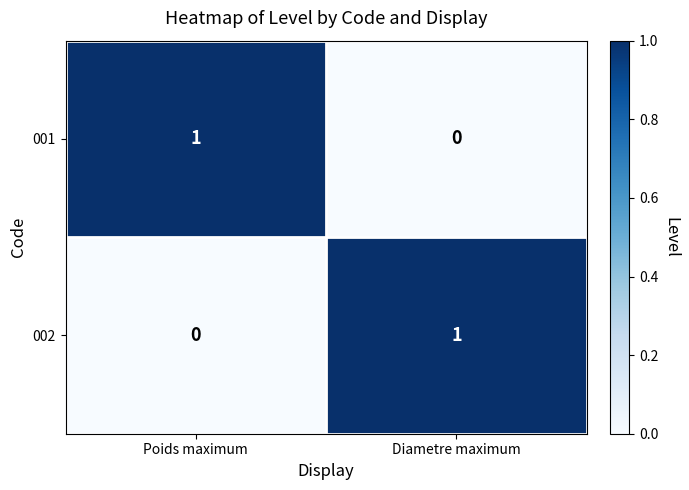

Where is 001 nearest to the value 0?

Diametre maximum